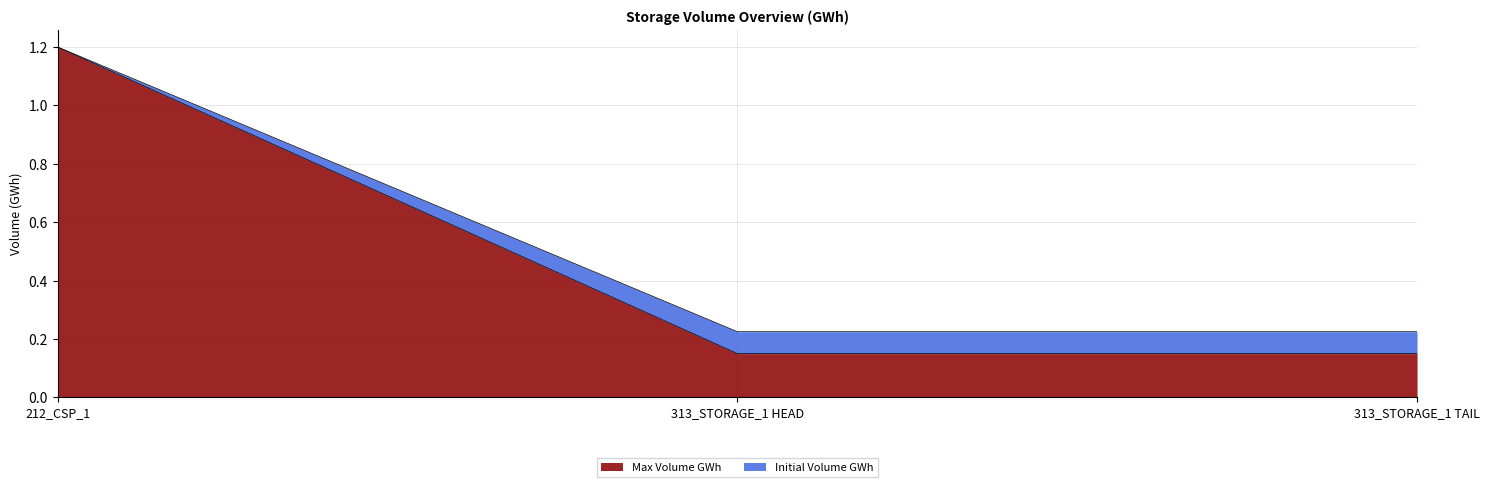

At 313_STORAGE_1 HEAD, list the series in order from largest to smallest.

Initial Volume GWh, Max Volume GWh